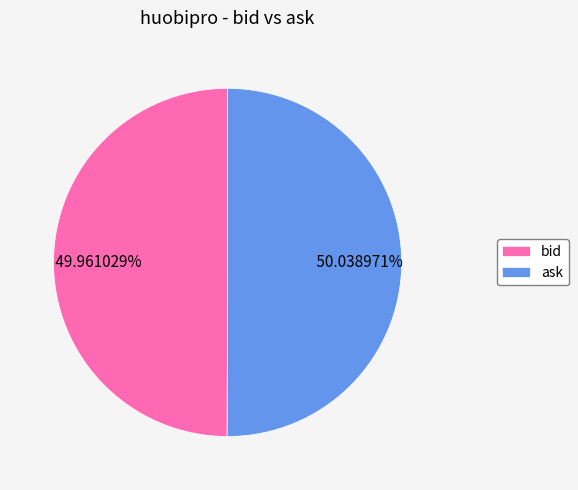

Do bid and ask together represent more than half of the pie?

Yes